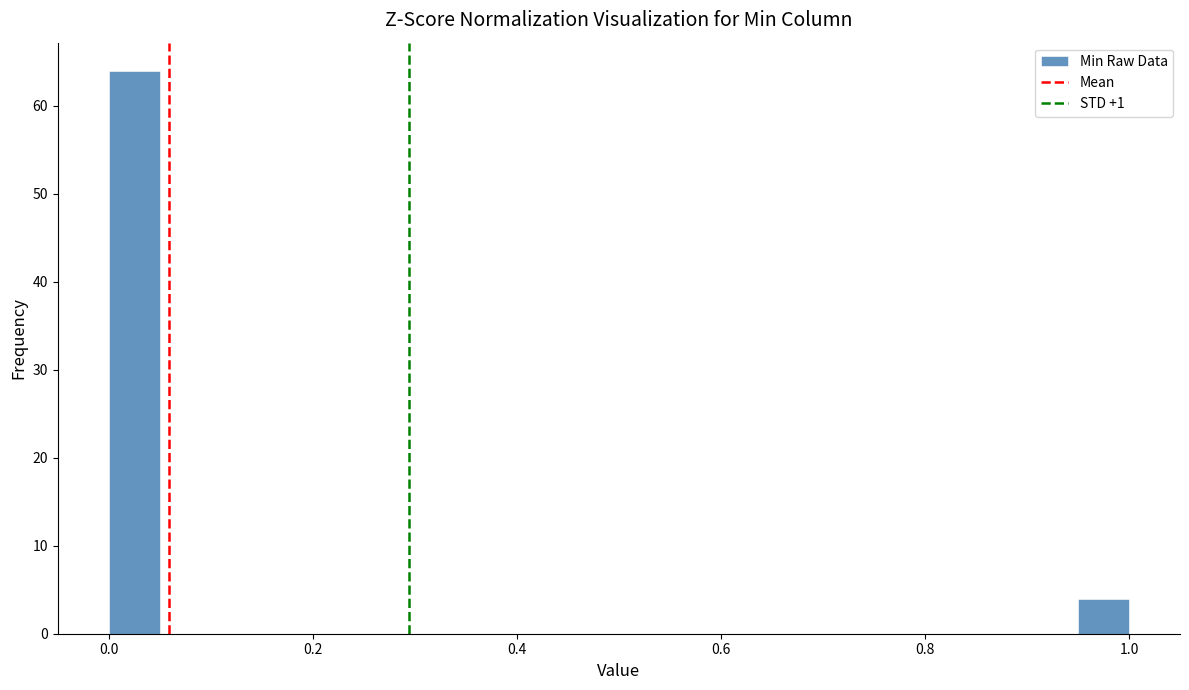

Around what value on the x-axis is the tallest bar? Give the approximate position of its centre, as read against the axis.

0.02